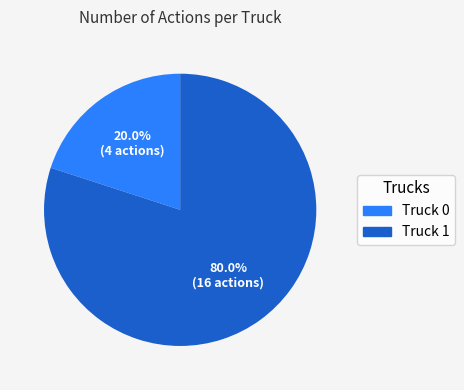

To the nearest percent, what is the difference between the largest and smallest slice percentages?

60%